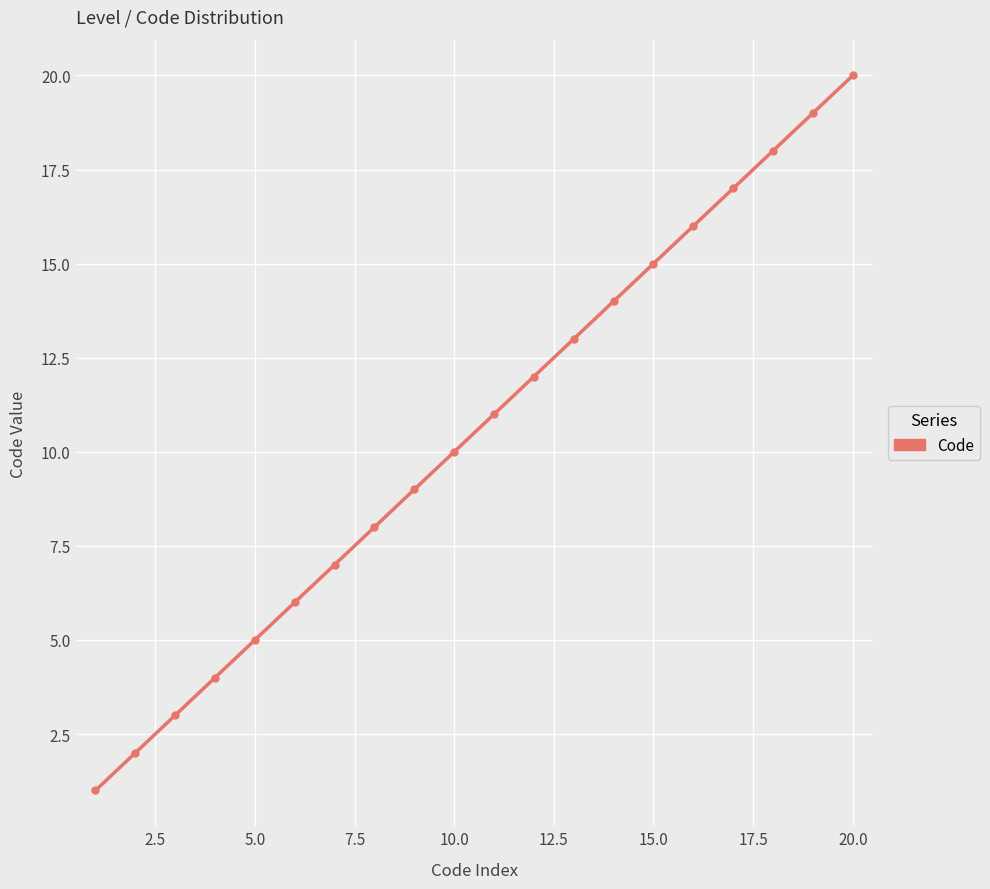

What is the average value?

10